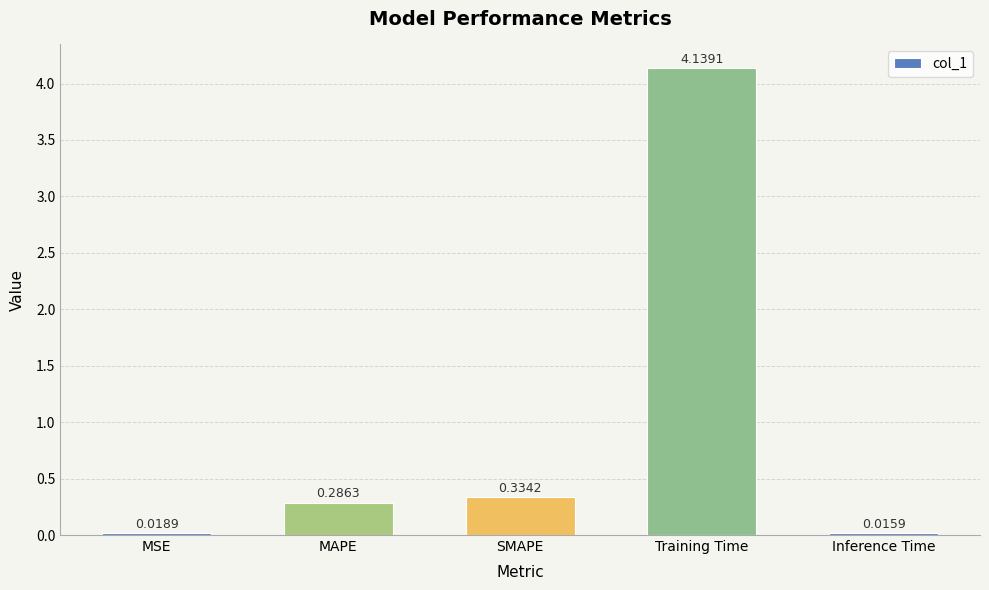

At which category does the chart reach its minimum across all series?

Inference Time